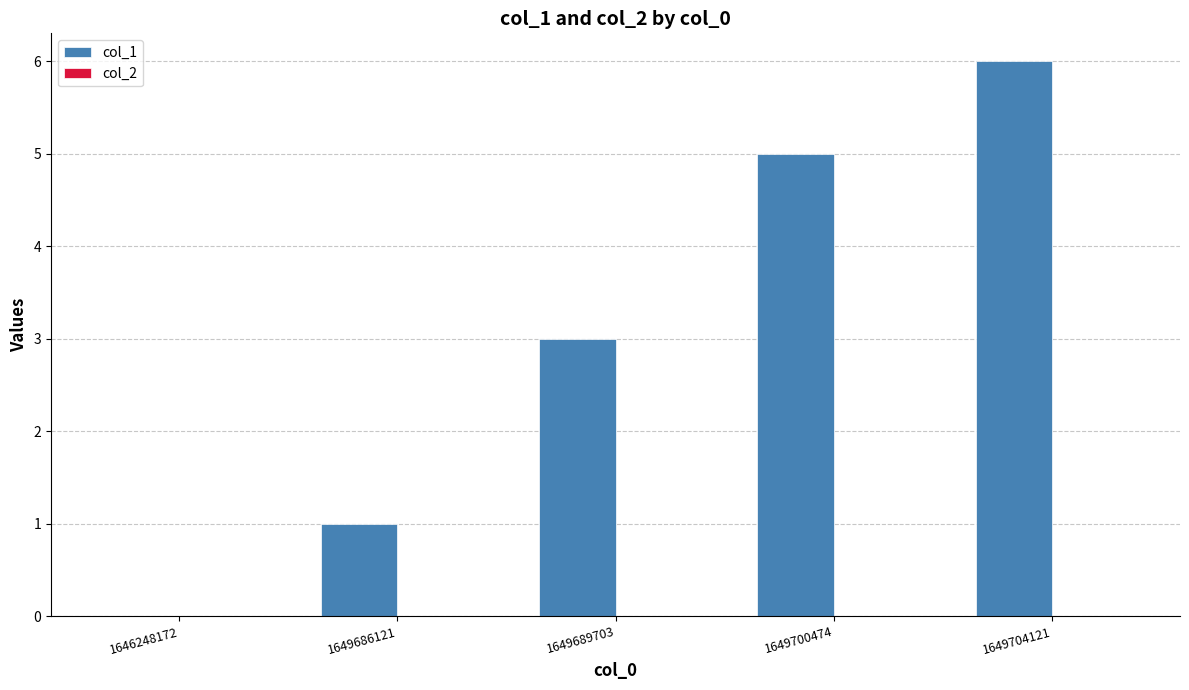

Which has a higher value, 1649704121 or 1649689703?

1649704121